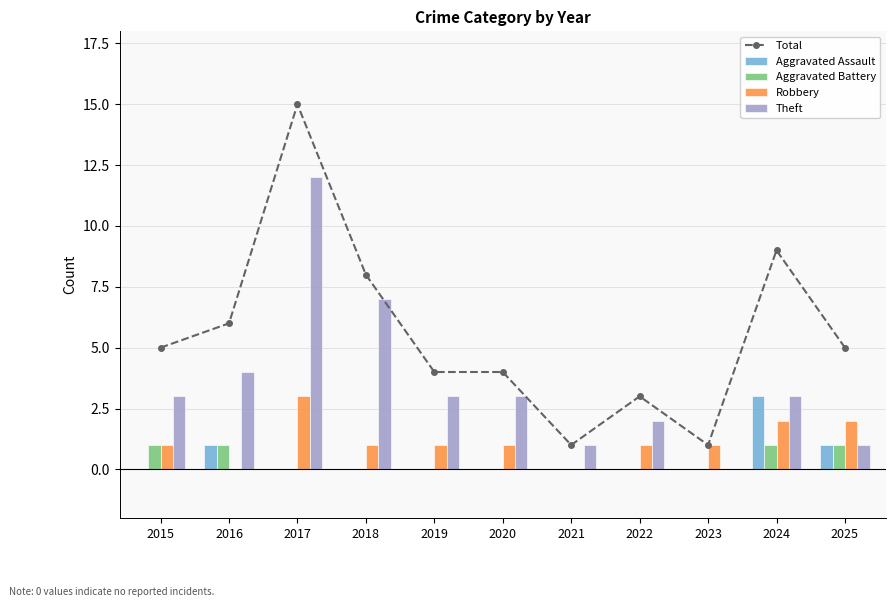

Where does the Robbery series first go above 1?

2017